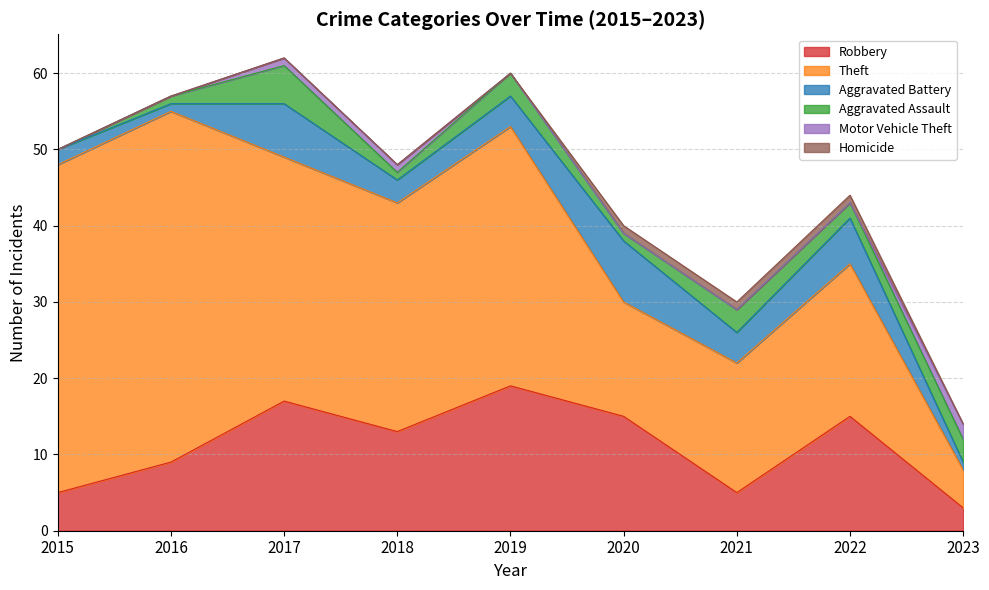

What is the minimum value for Theft?

5